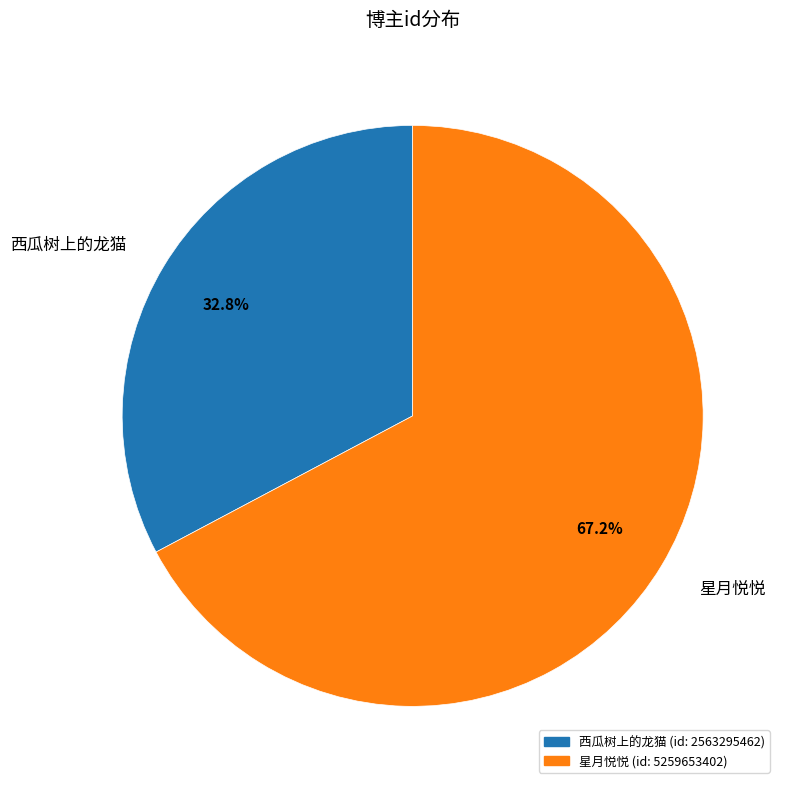

What is the total percentage of 西瓜树上的龙猫 and 星月悦悦?

100.0%